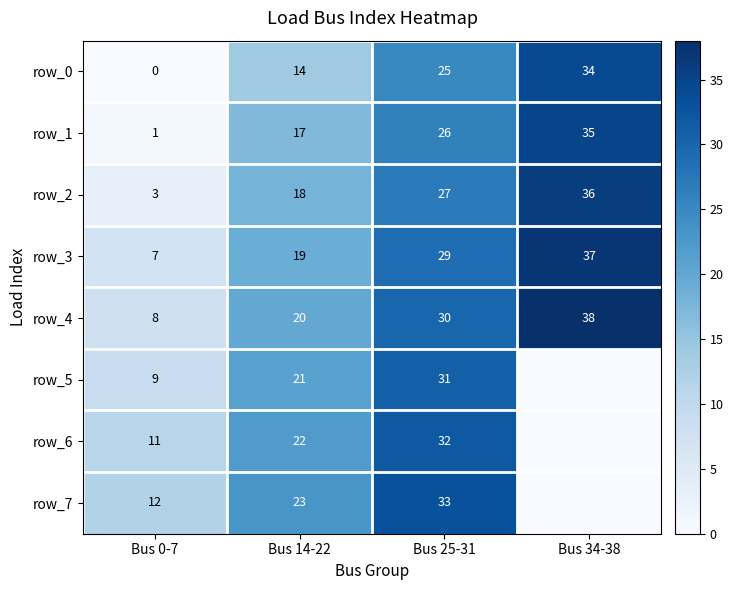

The value of row_6 at Bus 0-7 is 17. True or false?

False